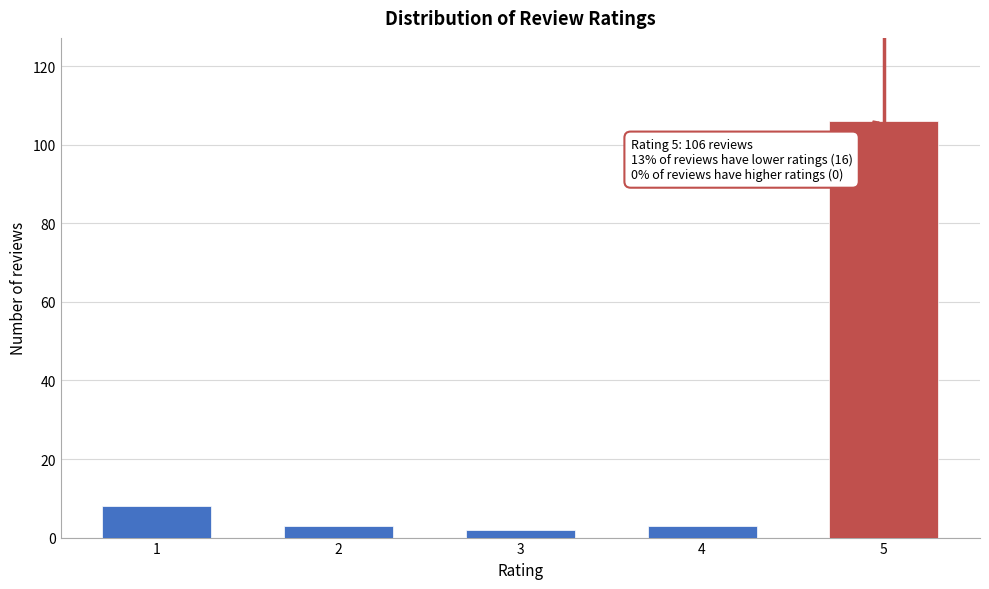

Reading left to right, transcribe all the data shown in this chart.

8	3	2	3	106